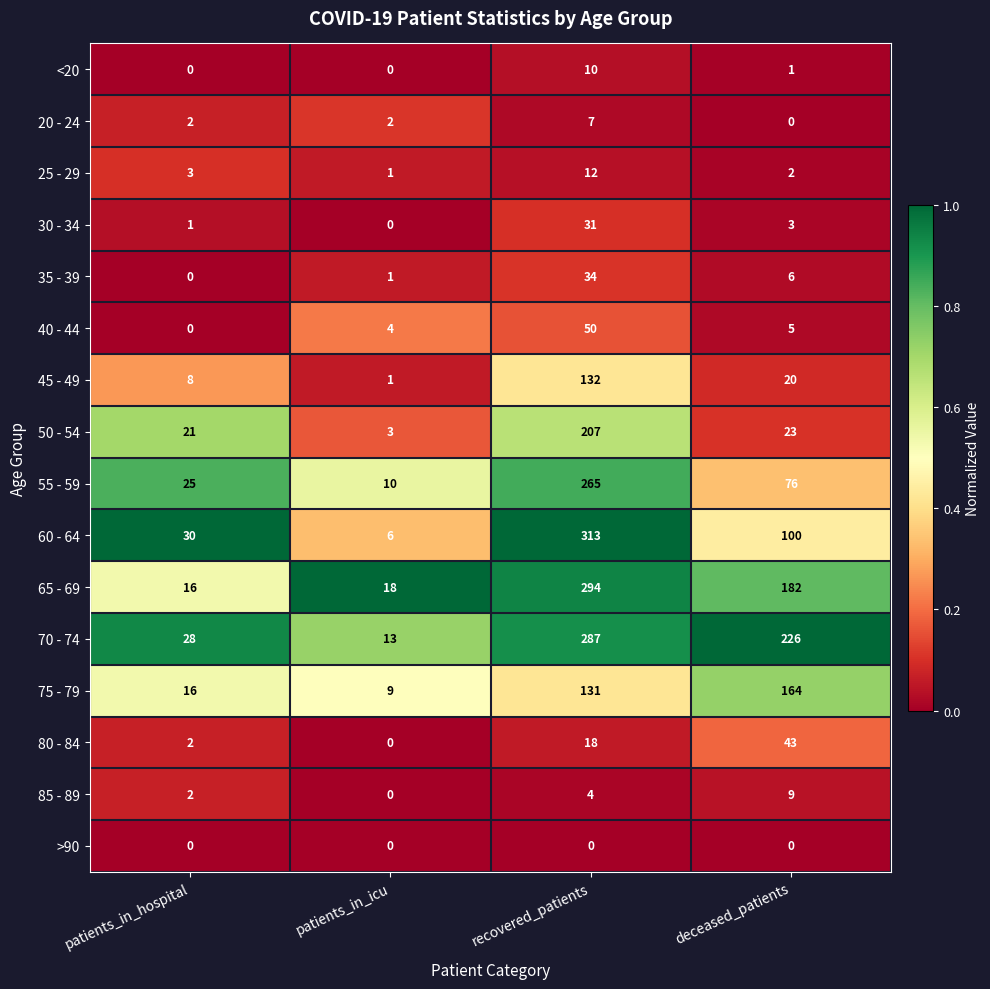

Which category has the highest value in the 30 - 34 series?

recovered_patients